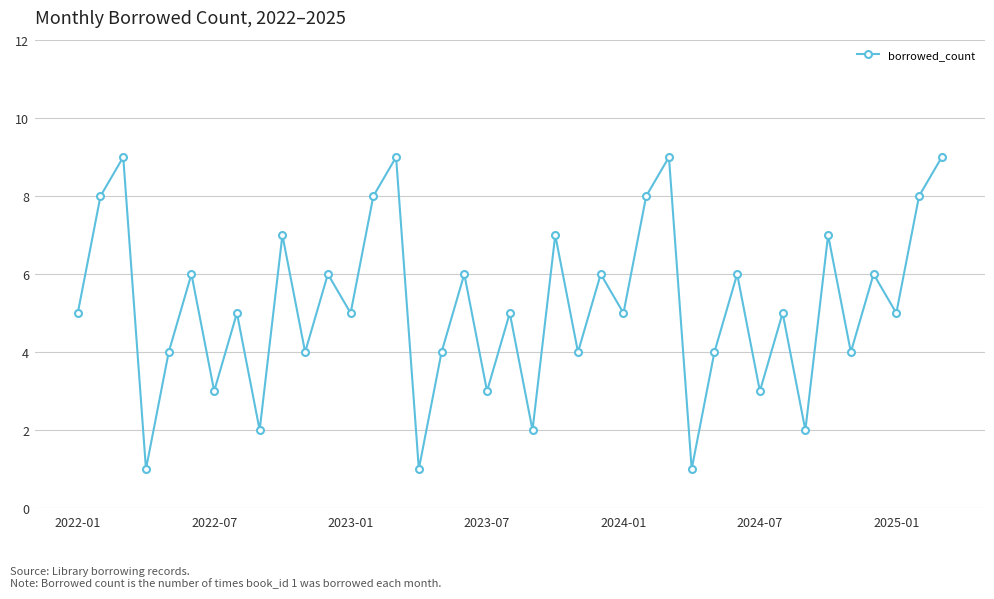

What is the greatest value displayed?

9